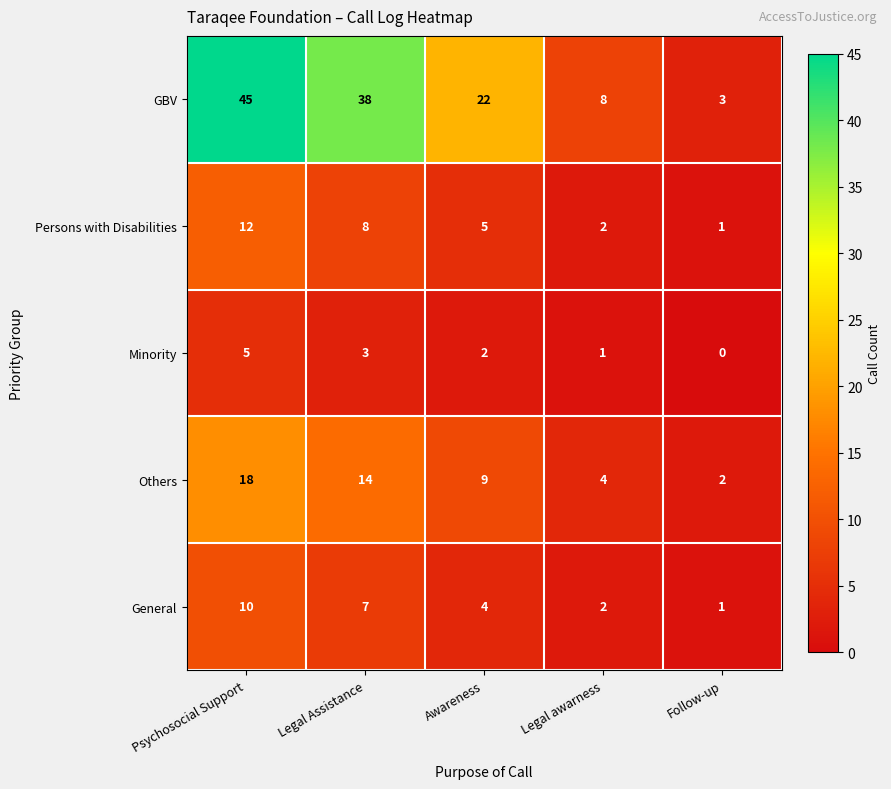

How many distinct data groups are displayed?

5